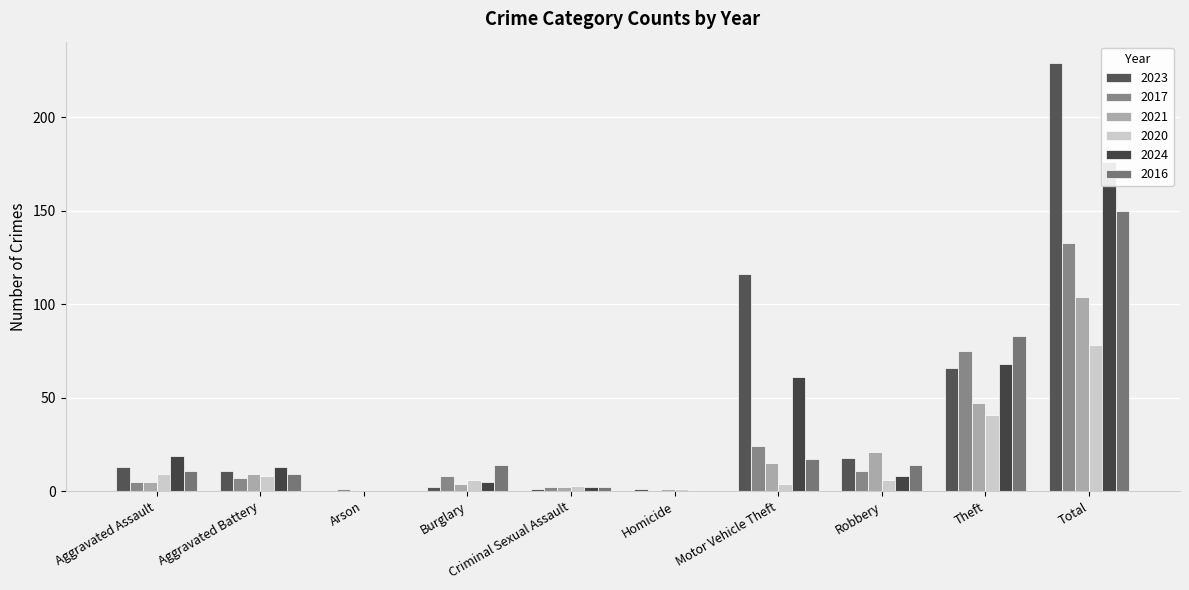

At how many categories does at least one series exceed 4?

7